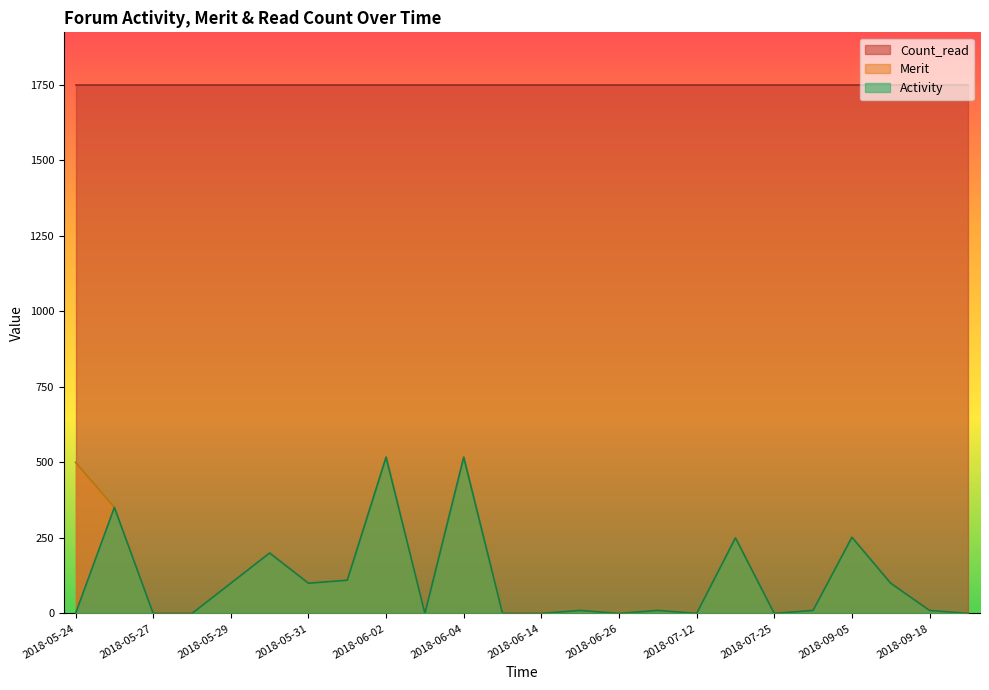

What is the greatest value displayed?

1748